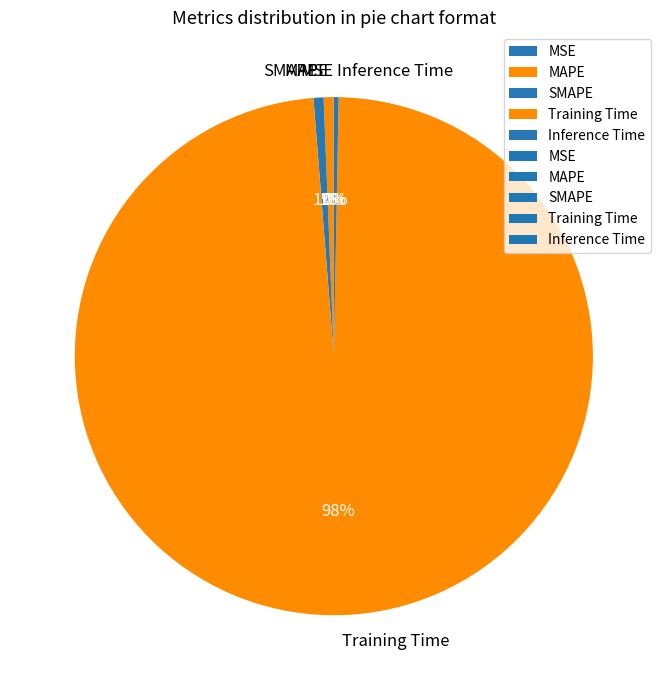

Is there any slice that represents more than half of the pie?

Yes